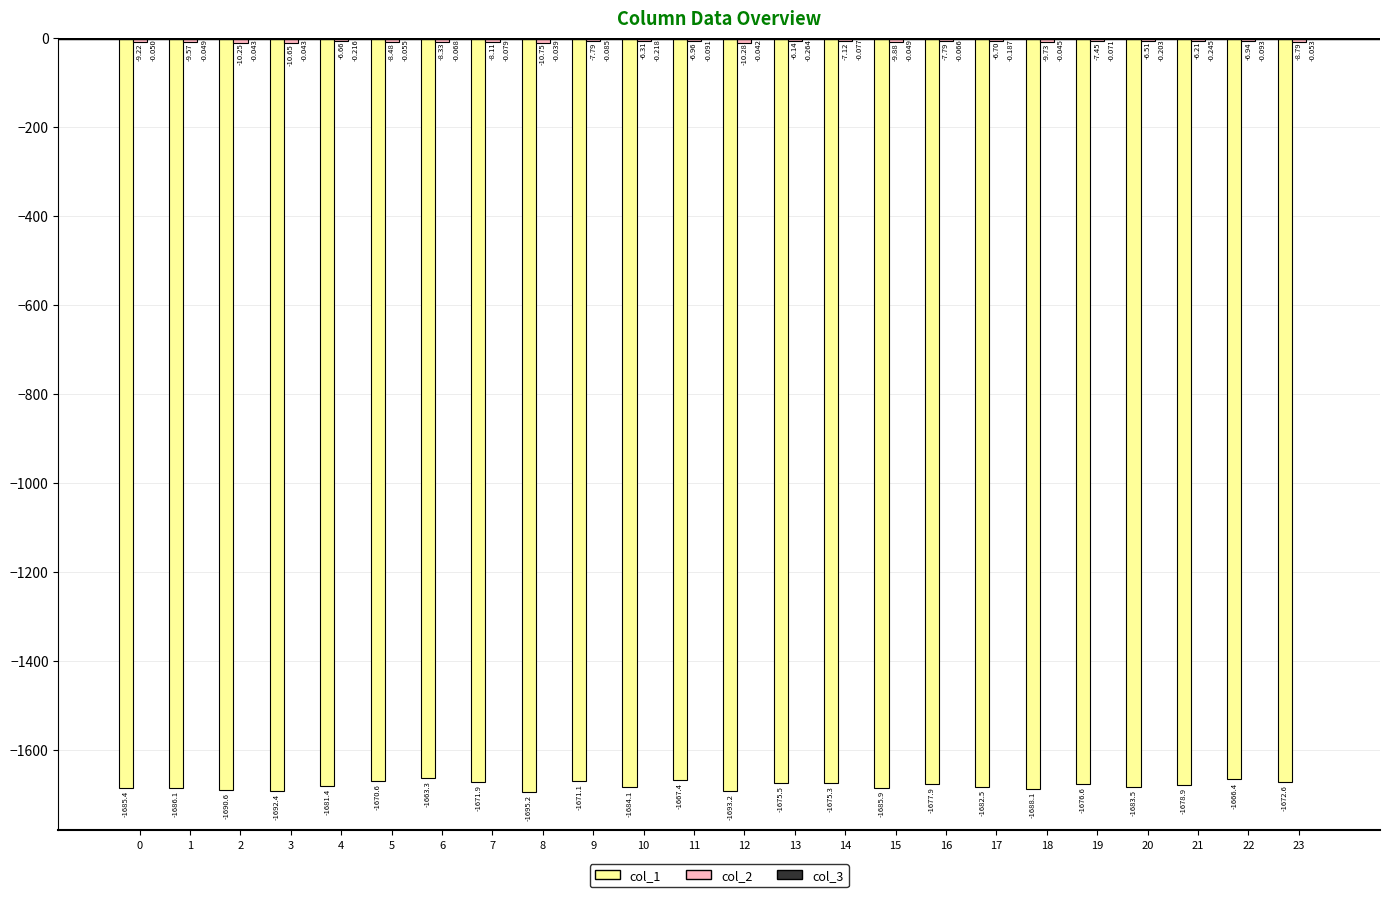

What is the sum of all col_3 values?

-2.4